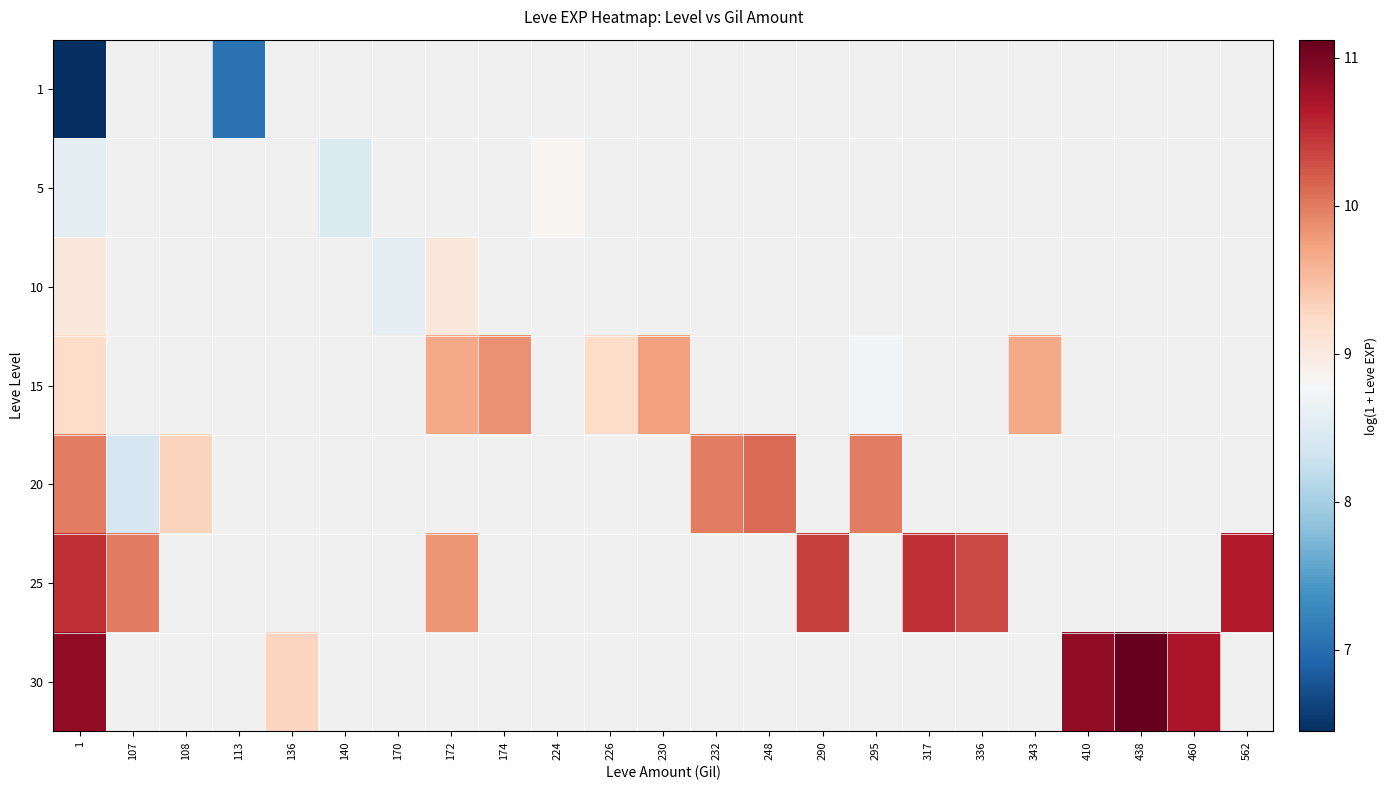

Where does the 15 series first go above 9?

1